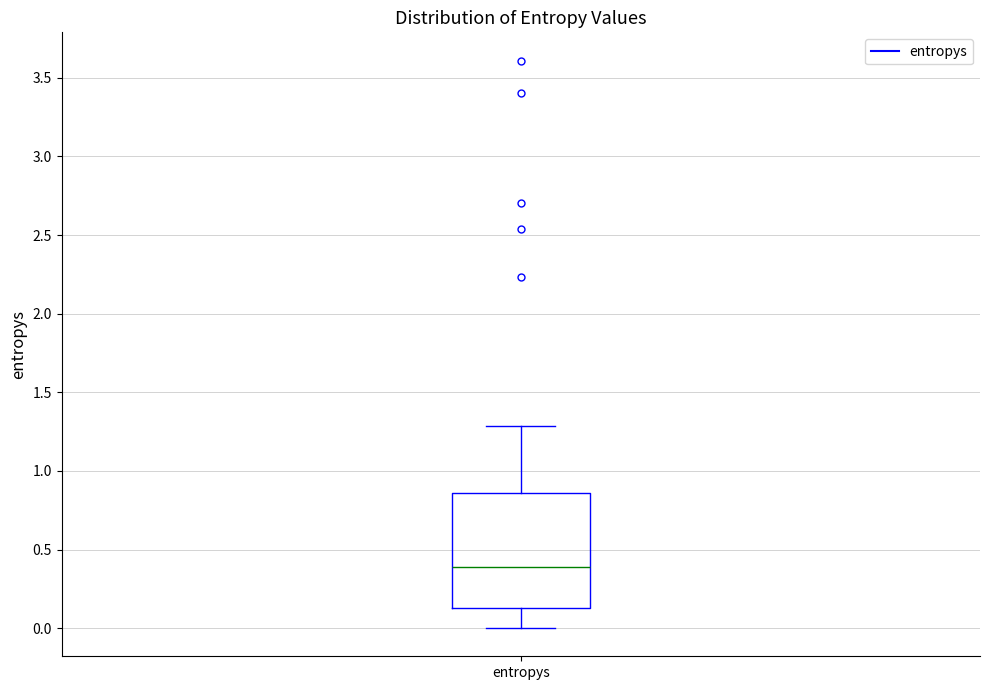

Read this box plot against the y-axis: the position of the median line, the range covered by the box, and the ends of both whiskers. The values are not printed on the chart, so give them approximately, as read against the axis.

median 0.40, box 0.15 to 0.85, whiskers 0.00 to 1.30